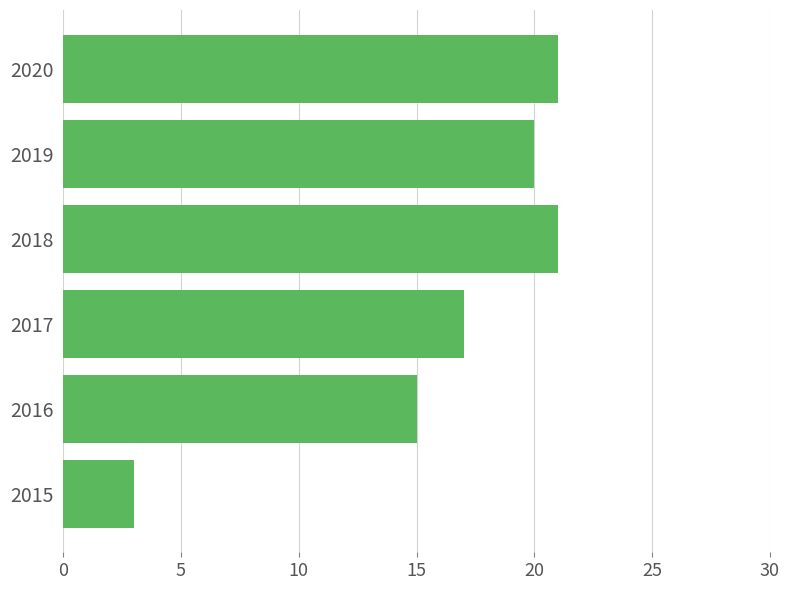

Between 2016 and 2020, which is larger?

2020